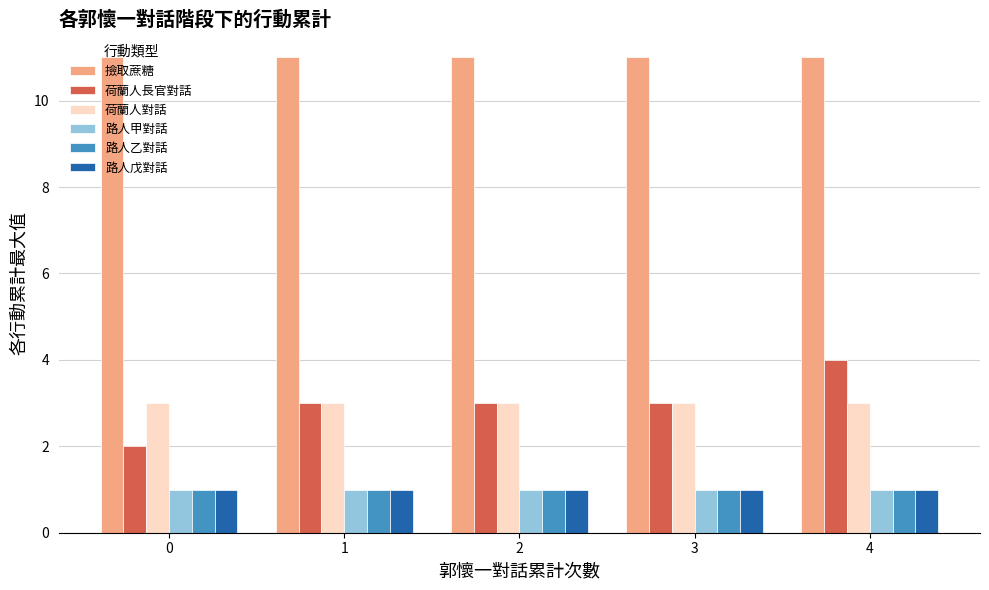

Reading left to right, transcribe all the data shown in this chart.

撿取蔗糖: 11	11	11	11	11
荷蘭人長官對話: 2	3	3	3	4
荷蘭人對話: 3	3	3	3	3
路人甲對話: 1	1	1	1	1
路人乙對話: 1	1	1	1	1
路人戊對話: 1	1	1	1	1